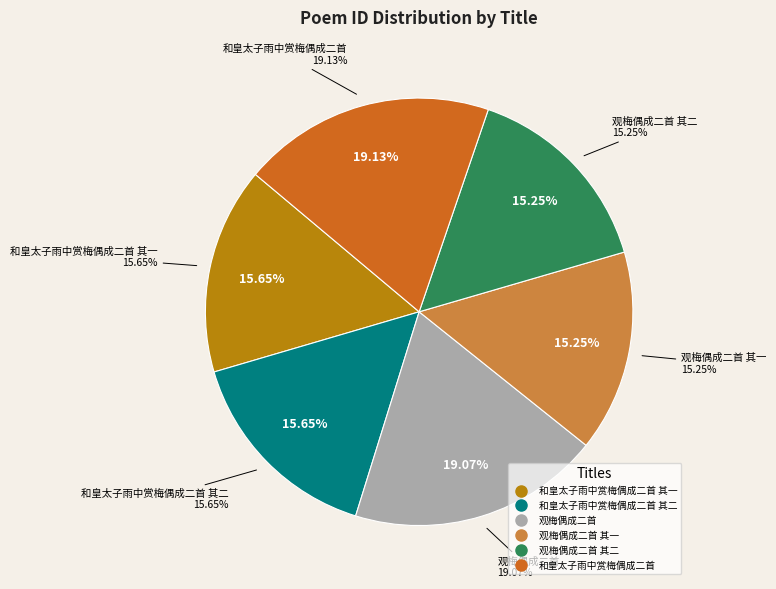

How many slices are in this pie chart?

6